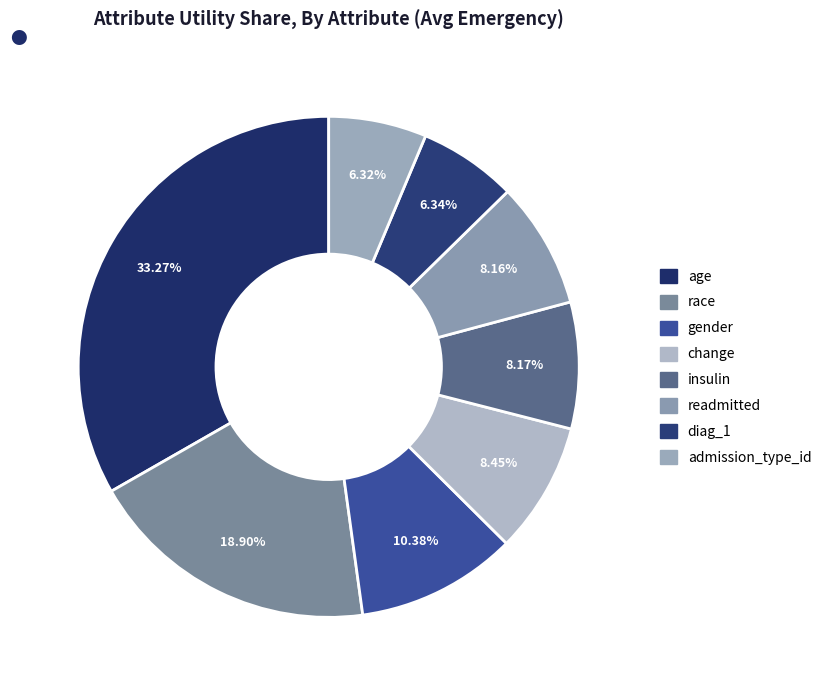

Which category has the biggest portion of the pie?

age